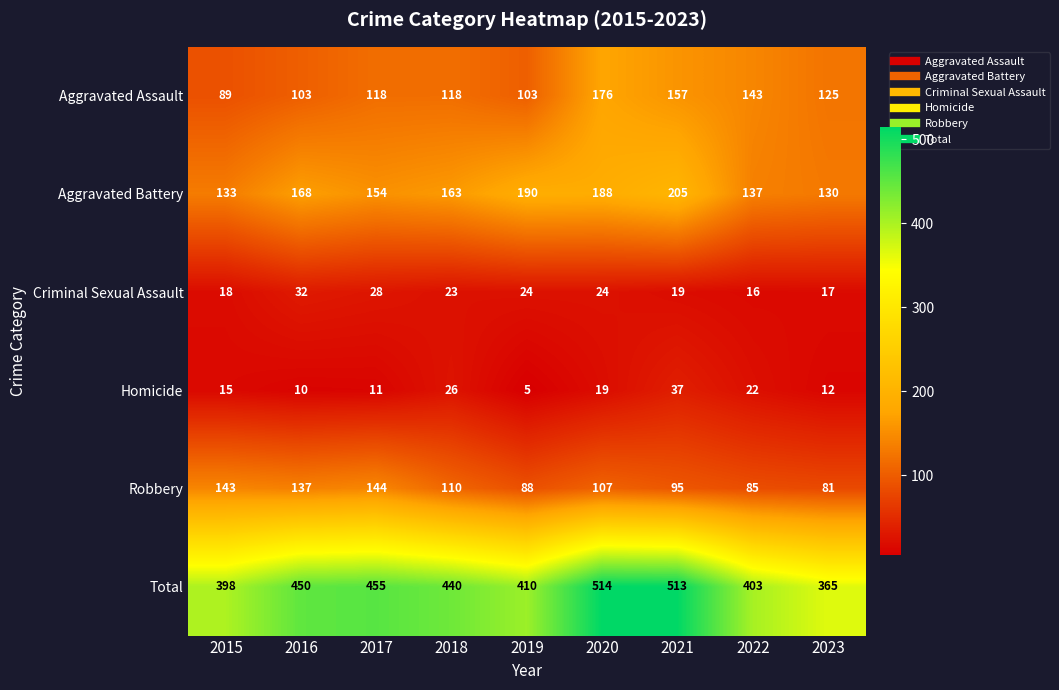

Which series has the largest total across all categories?

Total